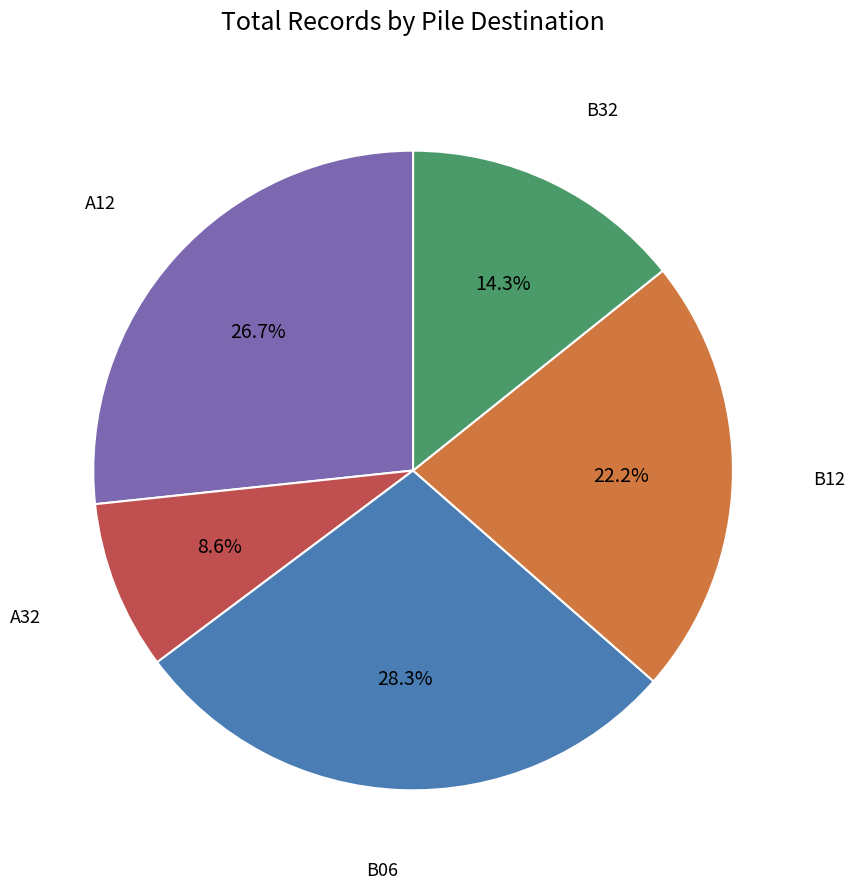

Is there a majority slice in this chart?

No